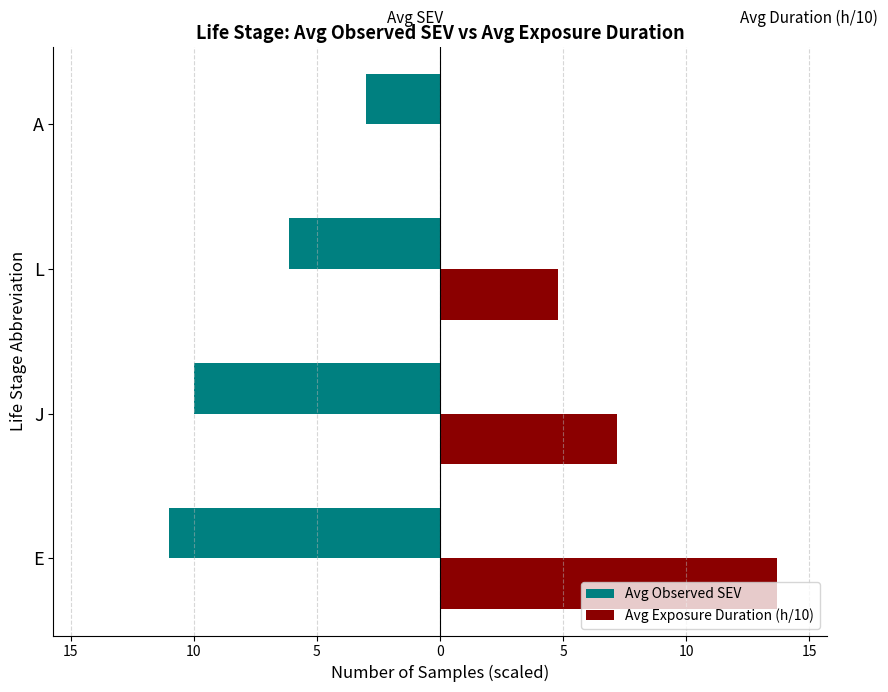

What are all the series names shown in the legend?

Avg Observed SEV, Avg Exposure Duration (h/10)